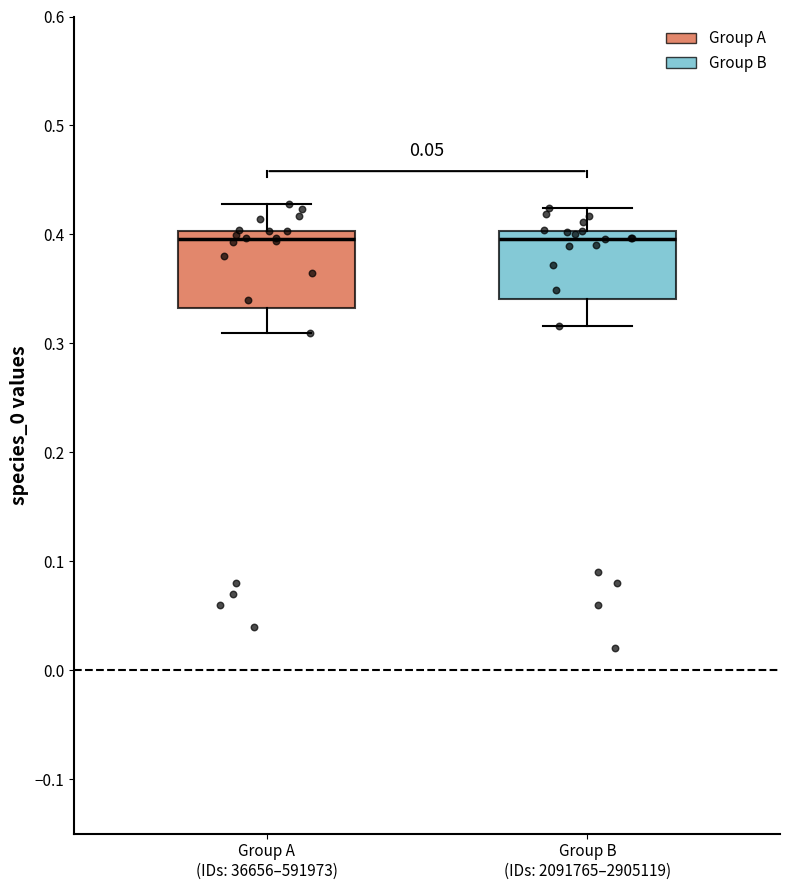

Where does the upper whisker of the box for Group A (IDs: 36656–591973) end on the y-axis? The values are not printed on the chart, so give them approximately, as read against the axis.

0.43